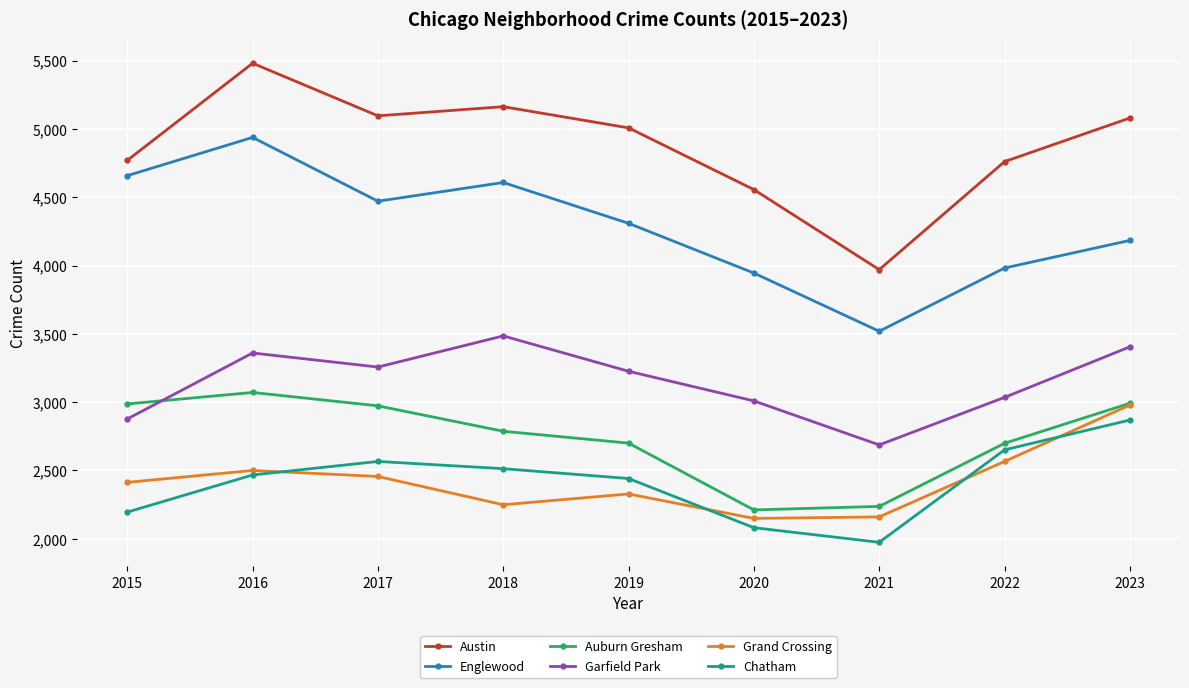

How many data points does each series have?

9